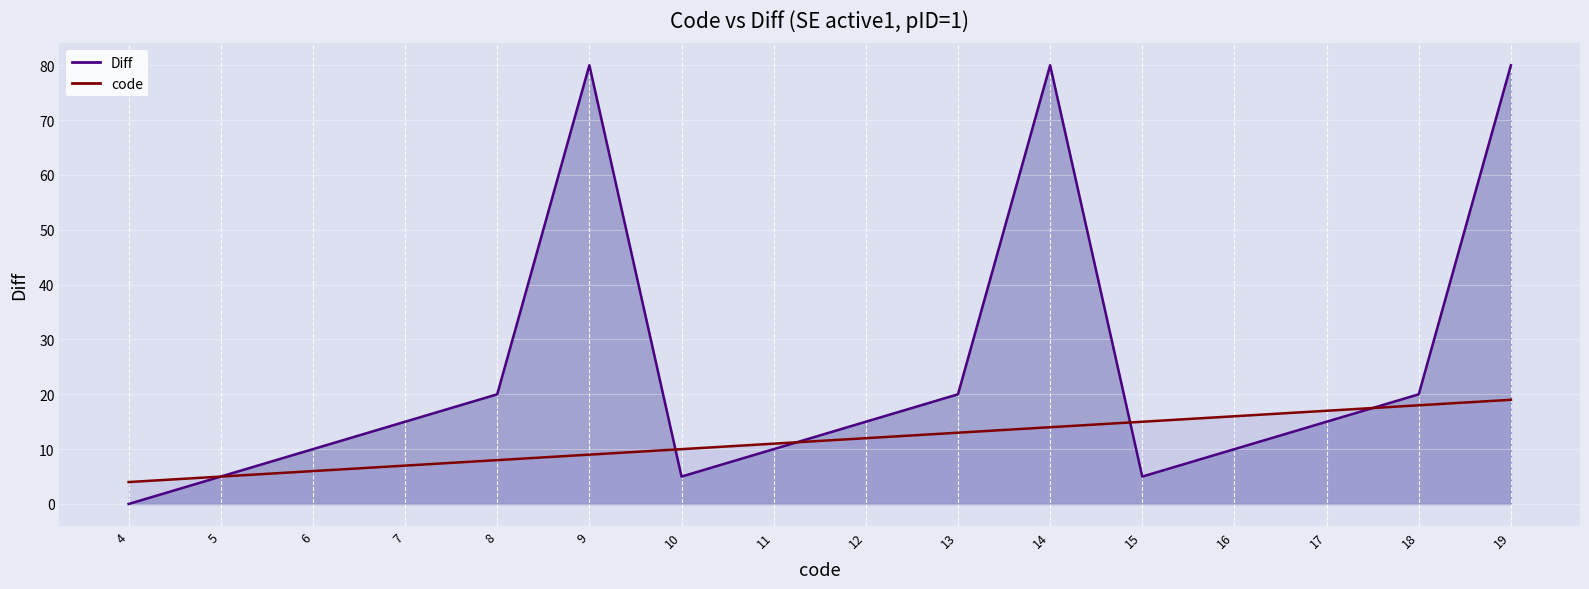

What is the difference between the maximum and minimum values in the Diff series?

80